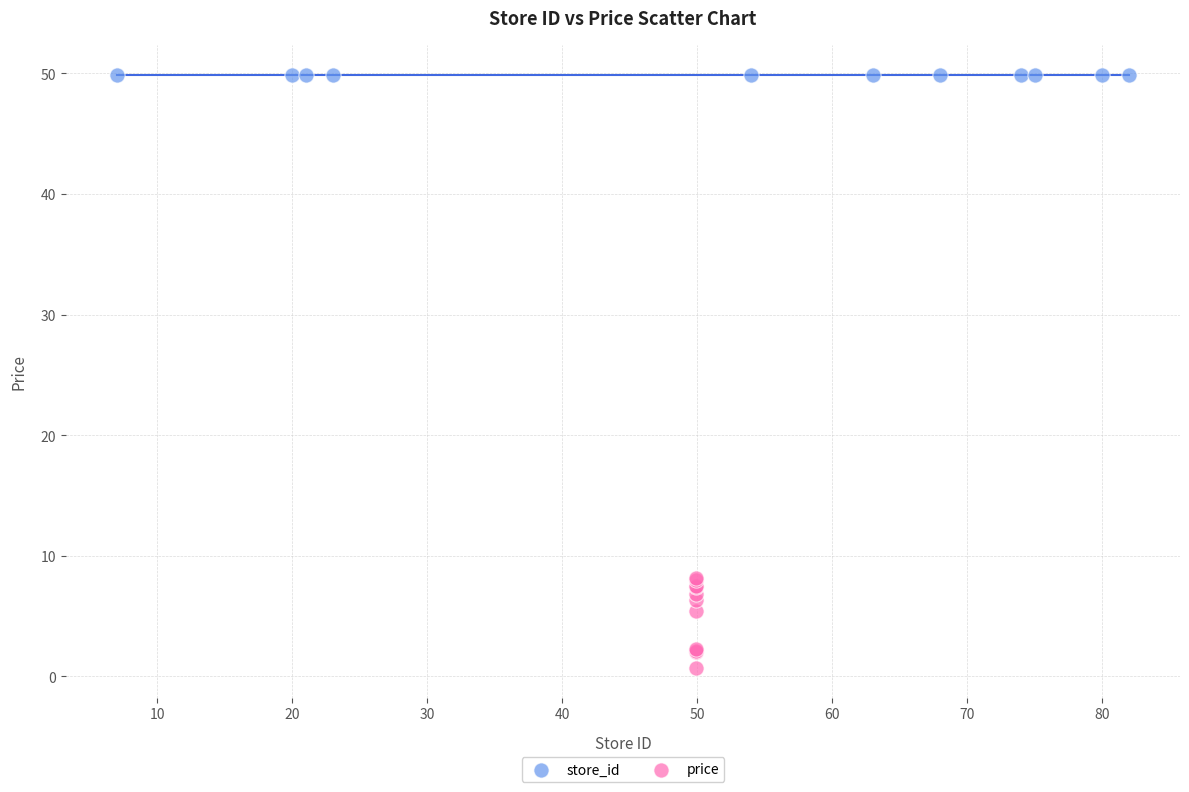

Which series reaches the maximum Y coordinate?

store_id